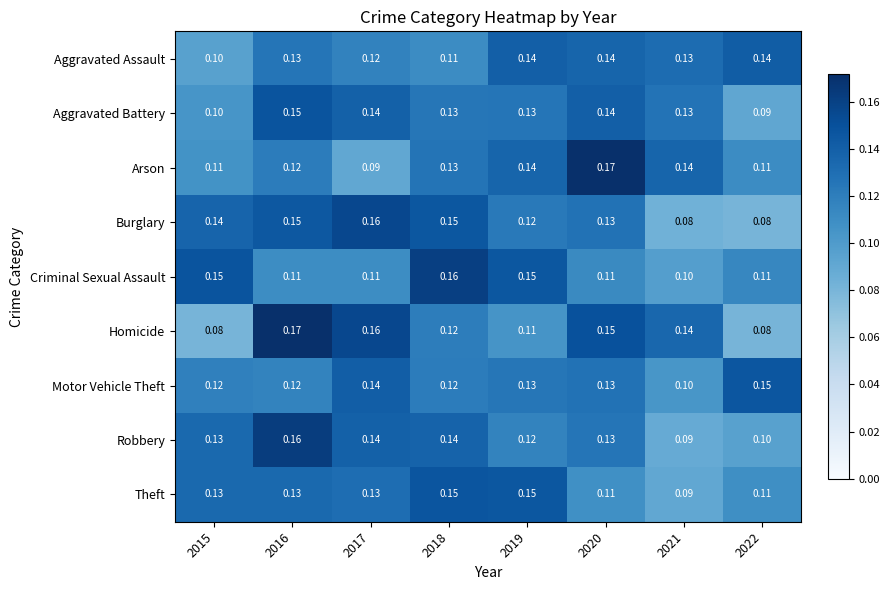

Which series has the largest range (max minus min)?

Homicide